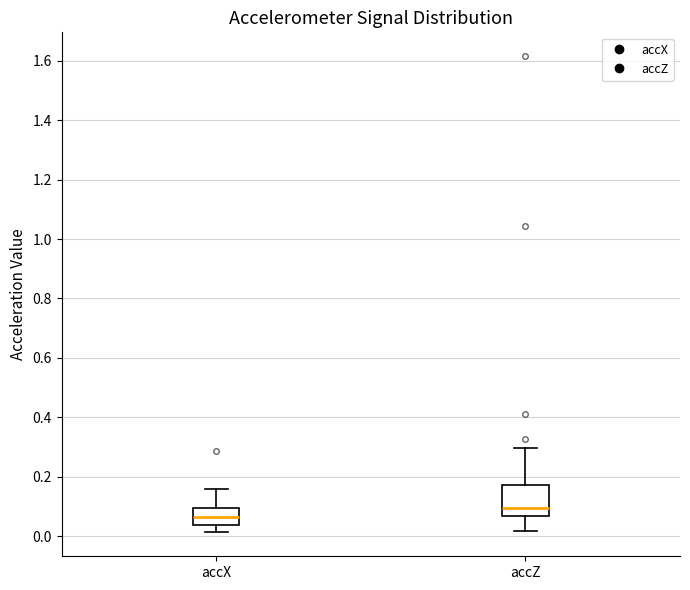

Reading left to right, read every box against the y-axis: the position of its median line, the range the box covers, and the ends of its whiskers. The values are not printed on the chart, so give them approximately, as read against the axis.

accX: median 0.06, box 0.04 to 0.10, whiskers 0.02 to 0.16
accZ: median 0.10, box 0.06 to 0.18, whiskers 0.02 to 0.30